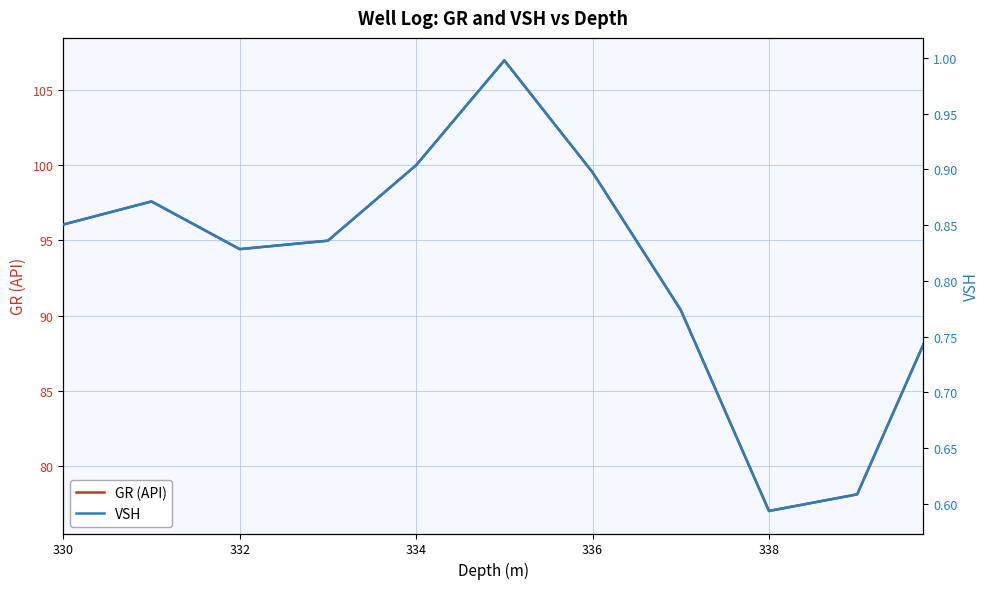

The GR (API) series shows 96.1 at 330. True or false?

True